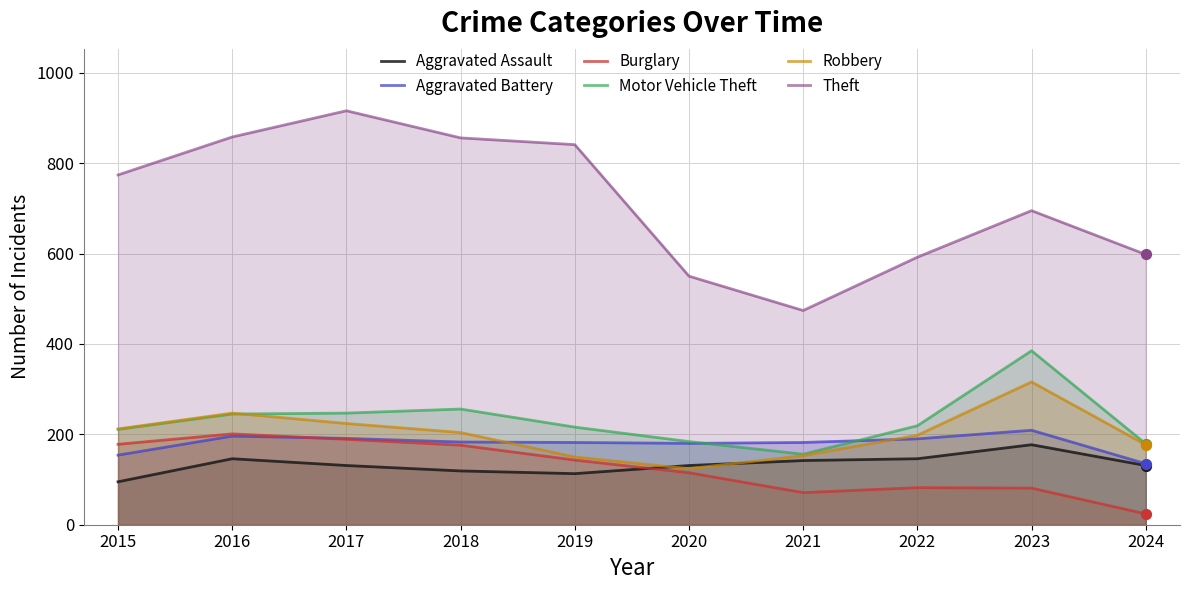

Which series reaches the maximum Y coordinate?

Theft